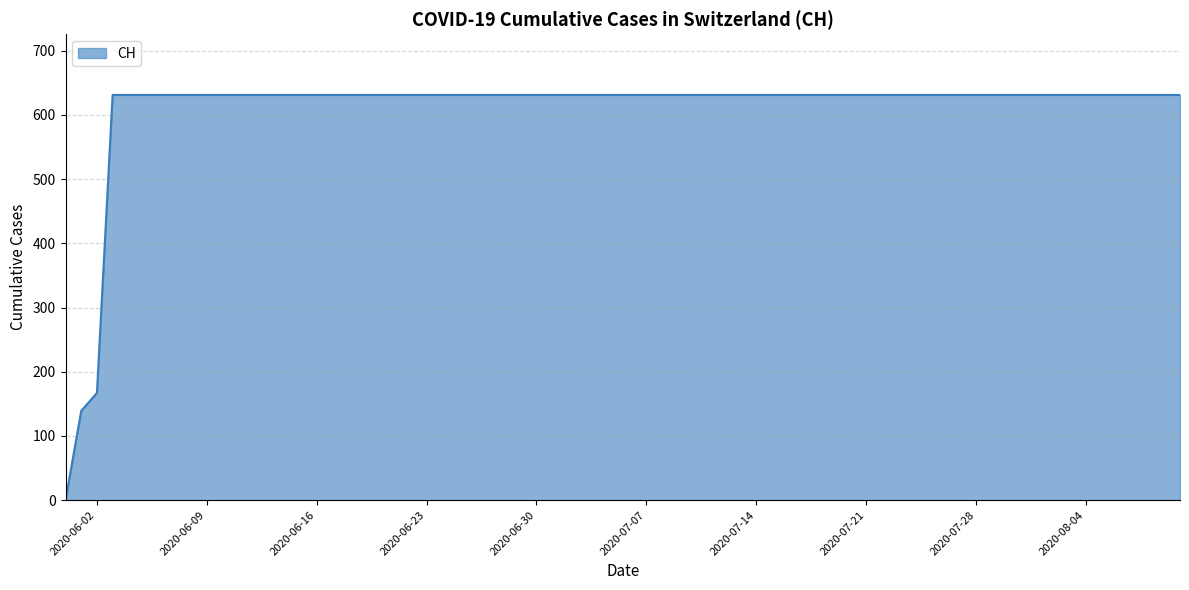

What is the greatest value displayed?

631